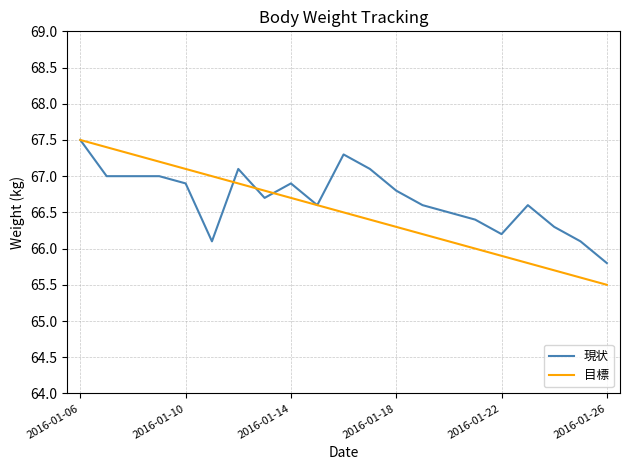

Which series has the largest range (max minus min)?

目標